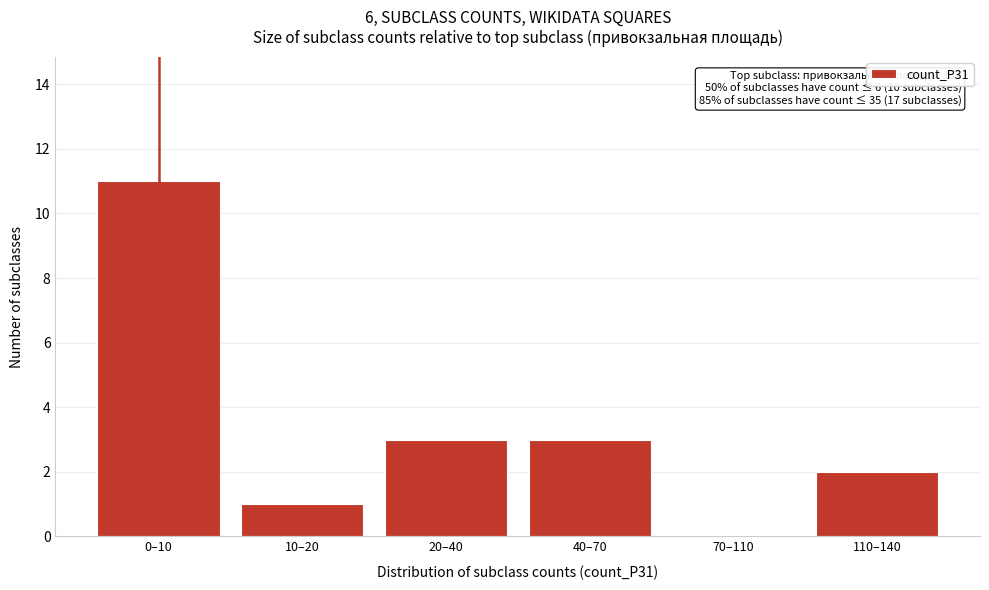

Reading left to right, what are all the values shown in this chart?

0–10=11	10–20=1	20–40=3	40–70=3	70–110=0	110–140=2